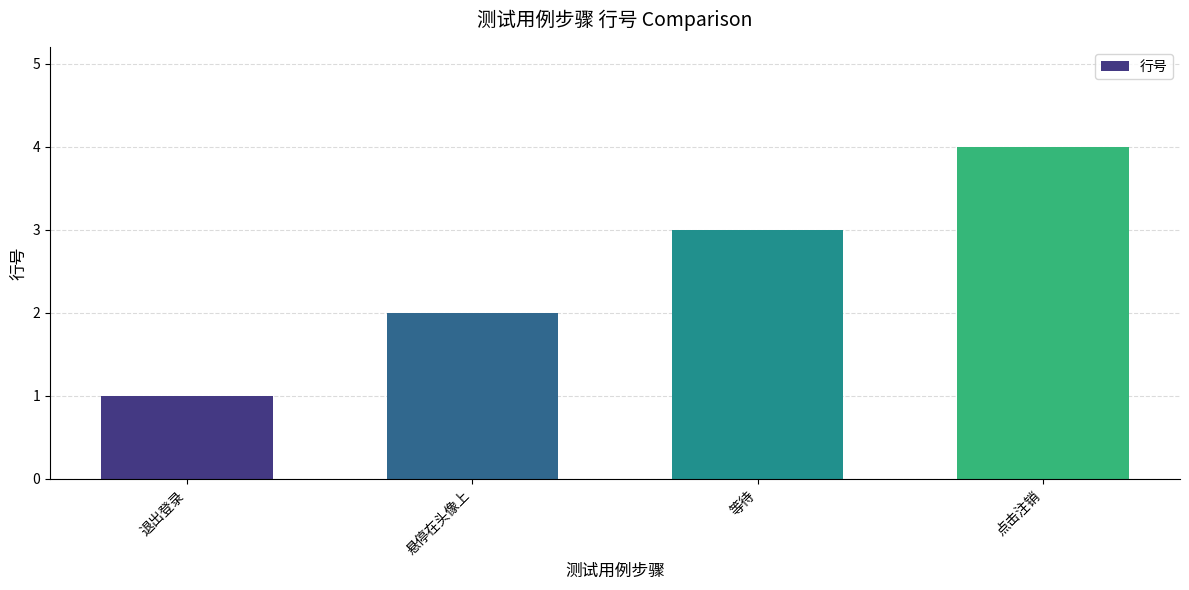

Which has a higher value, 点击注销 or 退出登录?

点击注销